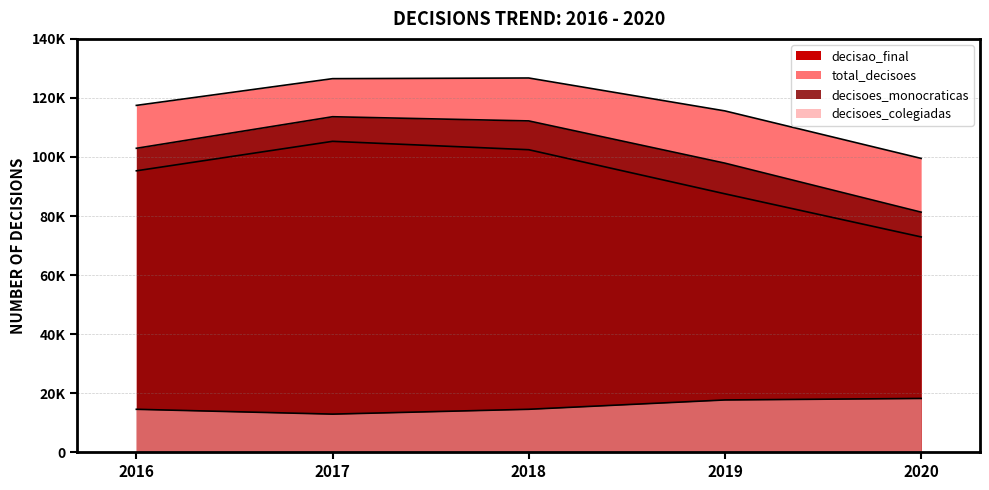

What is the value of the decisoes_monocraticas point at the 2nd from the left?

113634